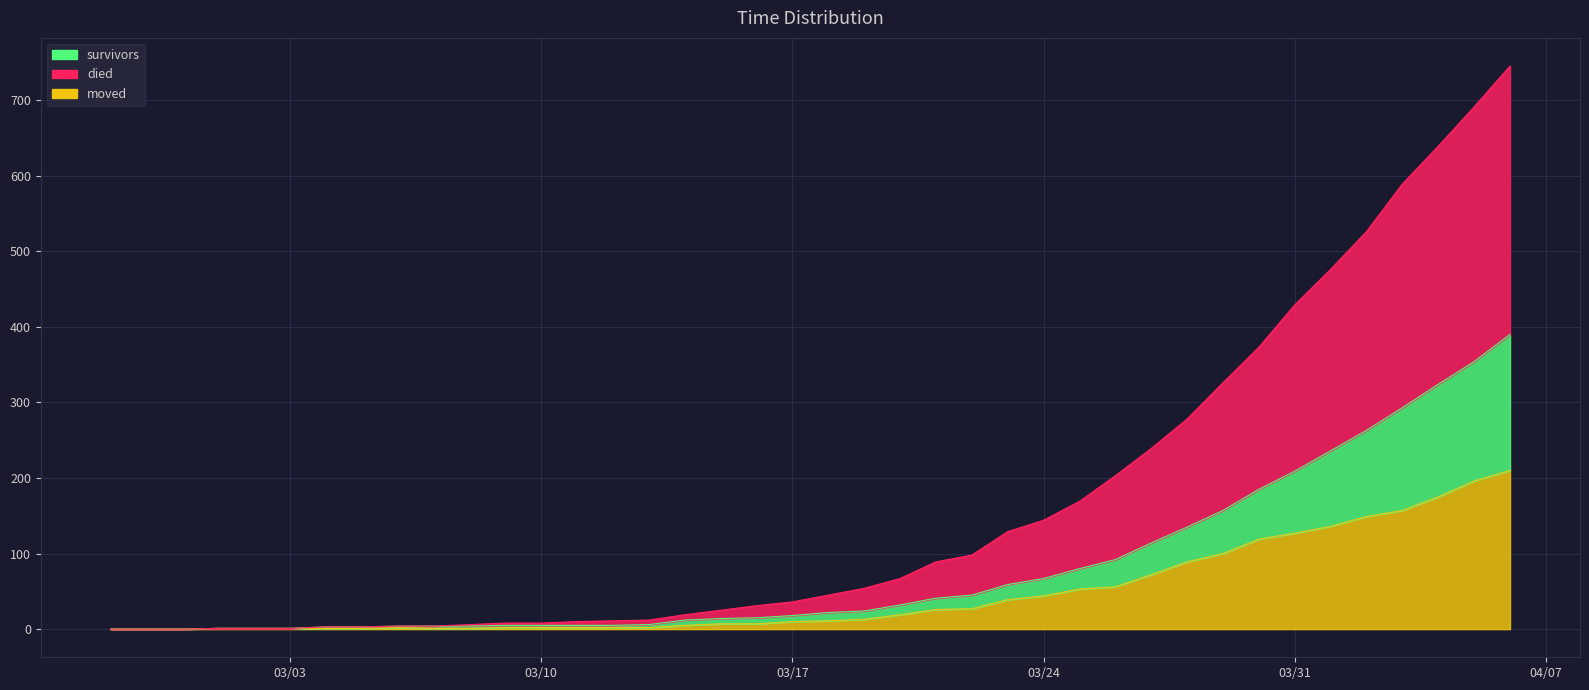

The died series shows 203 at 2020-03-26. True or false?

True